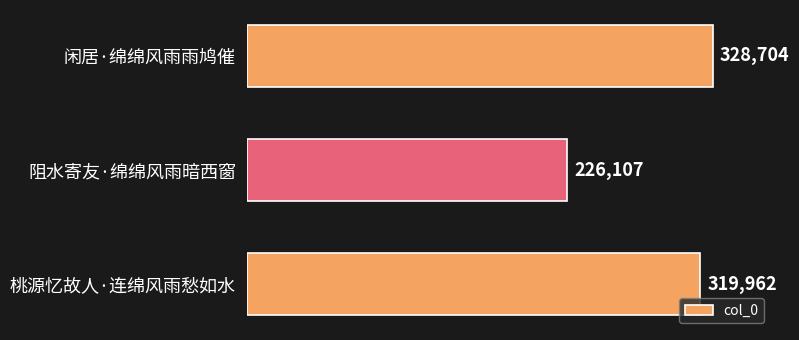

Reading top to bottom, what are all the values shown in this chart?

闲居·绵绵风雨雨鸠催=328704	阻水寄友·绵绵风雨暗西窗=226107	桃源忆故人·连绵风雨愁如水=319962